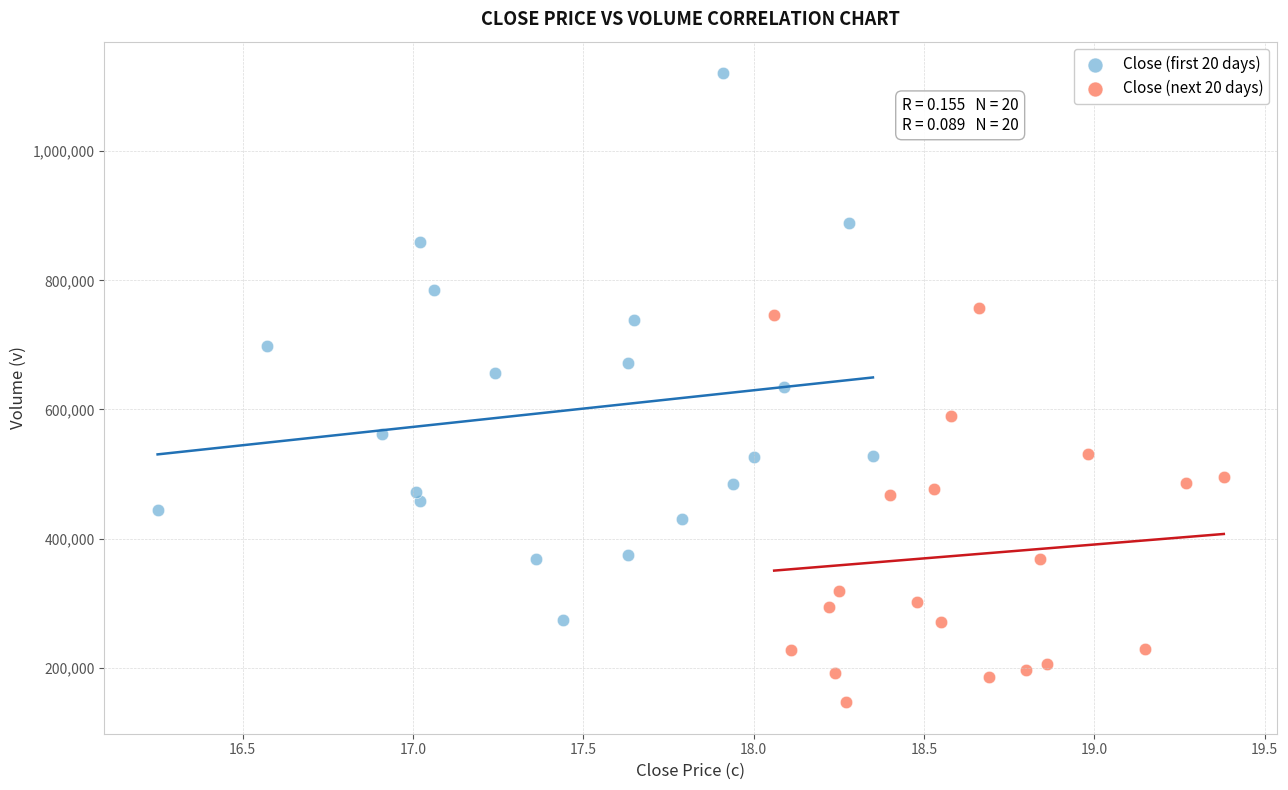

Which series has the widest spread of Y values?

Close (first 20 days)